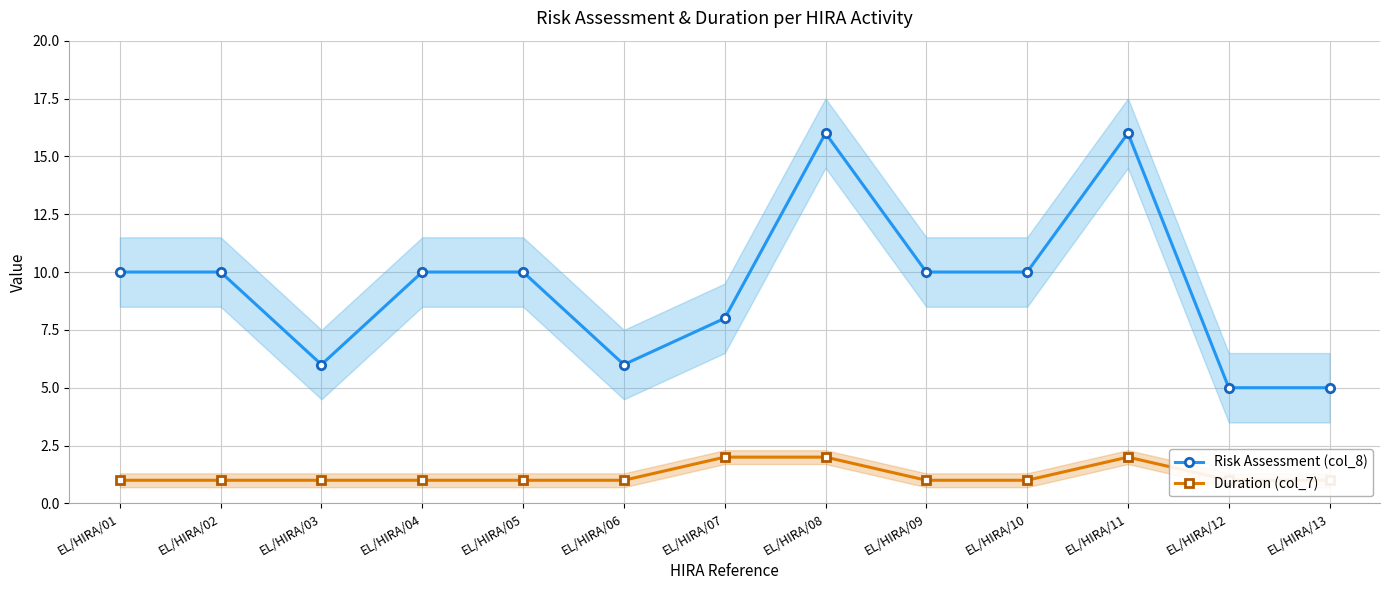

The Risk Assessment (col_8) series shows 16 at EL/HIRA/08. True or false?

True